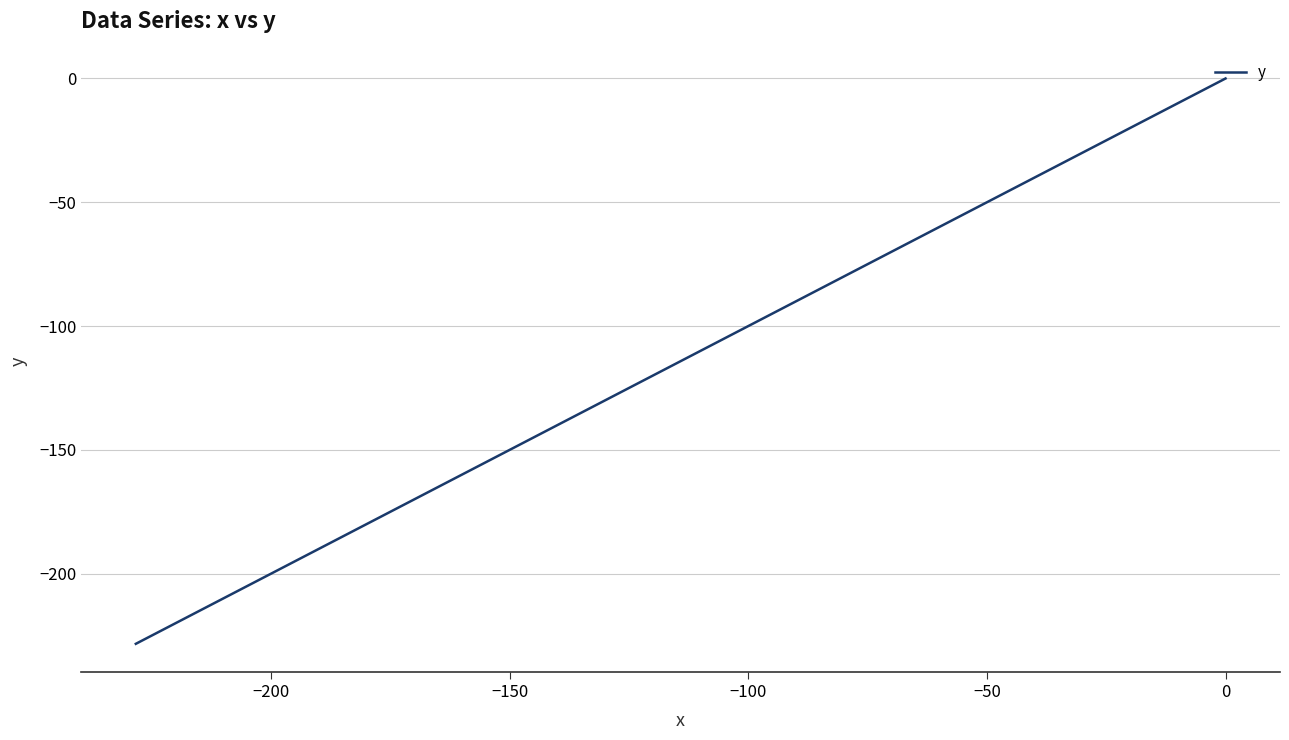

True or false: there are more than 2 points higher than both neighbors.

False